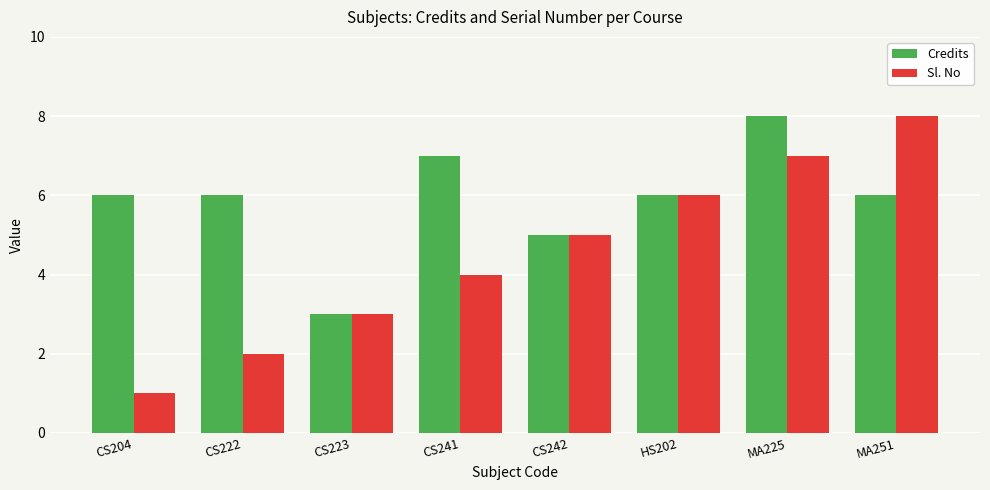

Does the chart contain stacked bars?

No